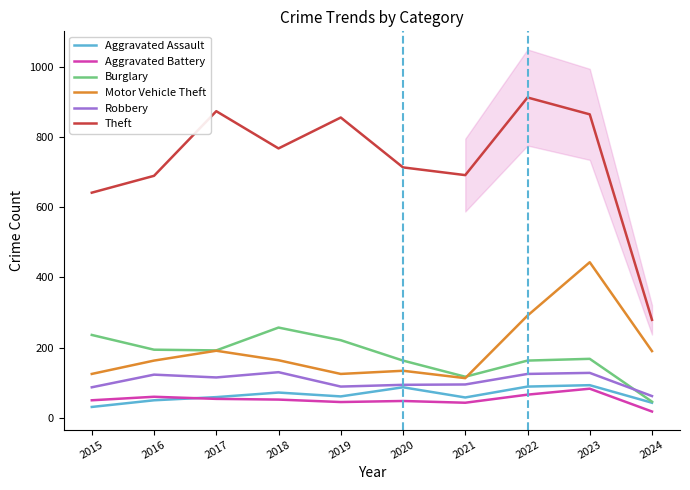

What is the sum of the Robbery values at 2016 and 2024?

185